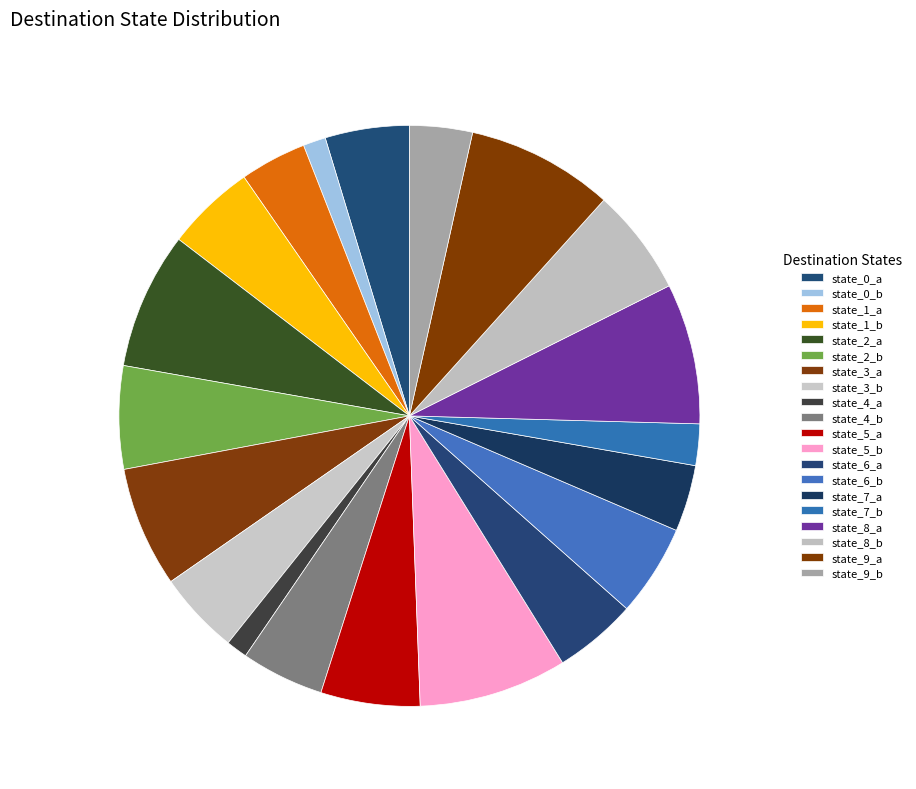

Which slice is the smallest?

state_4_a